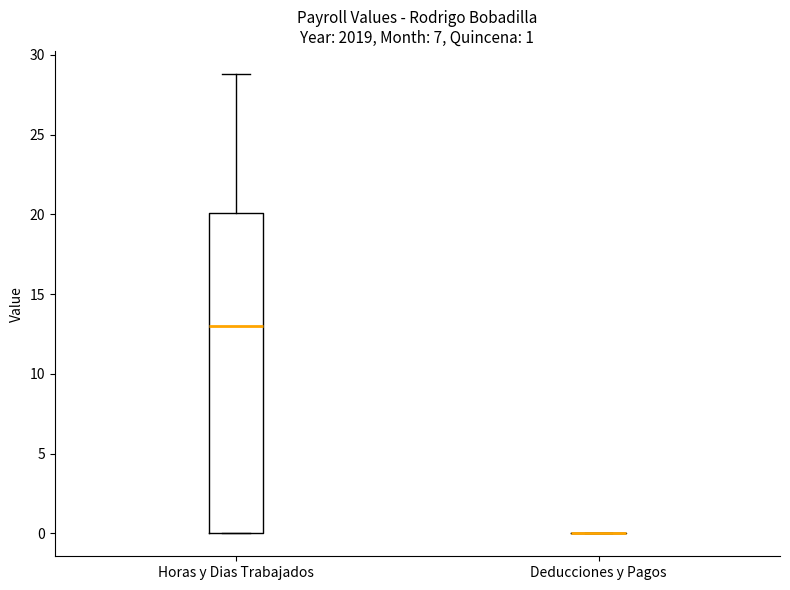

Comparing the boxes themselves (not the whiskers), which one is the tallest?

Horas y Dias Trabajados